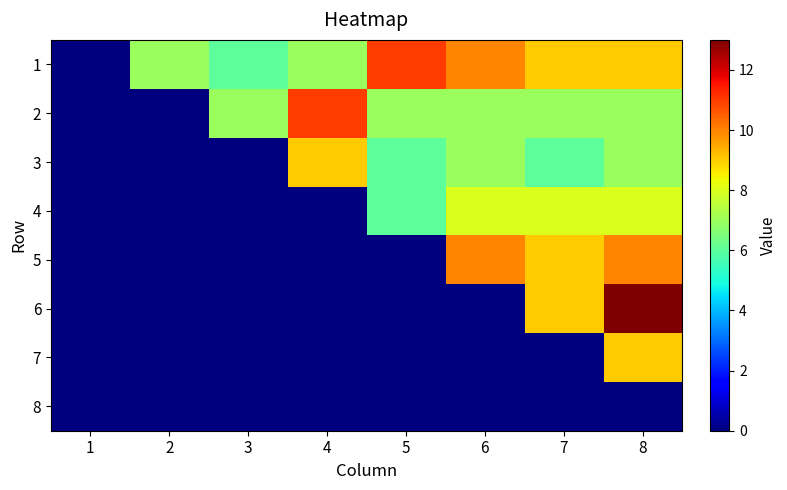

Which series has the largest total across all categories?

1